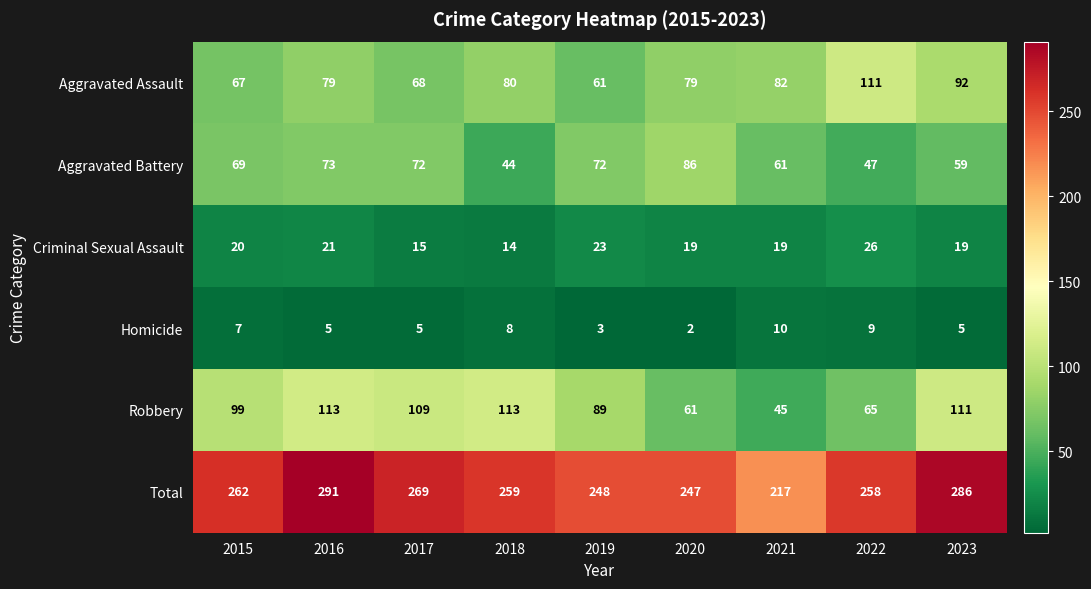

What is the difference between the Aggravated Battery values at 2016 and 2022?

26